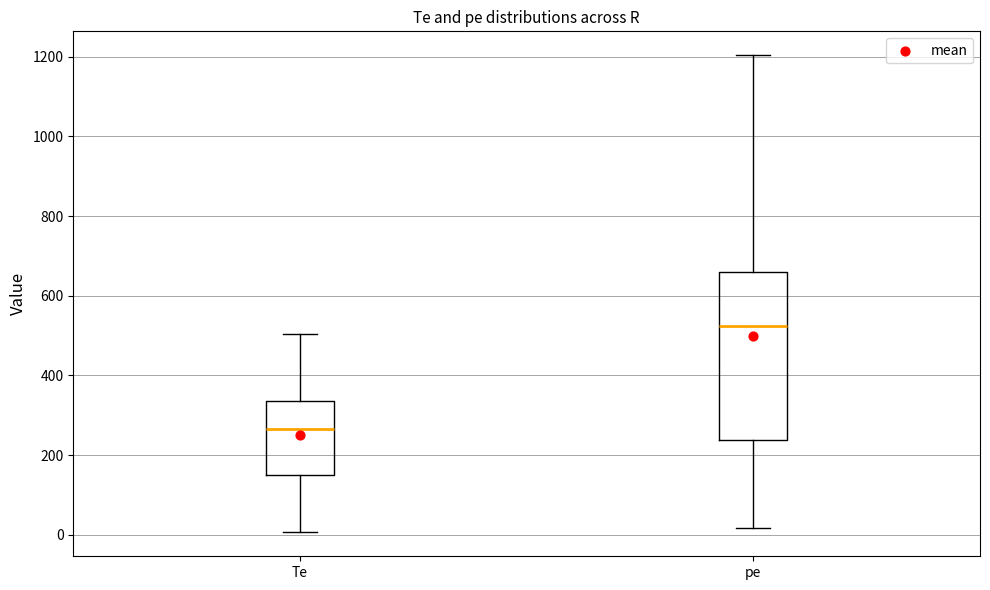

Reading left to right, transcribe this box plot: for each box, give where its median line is, the range the box spans, and where its two whiskers end, as read against the y-axis. The values are not printed on the chart, so give them approximately, as read against the axis.

Te: median 260, box 160 to 340, whiskers 0 to 500
pe: median 520, box 240 to 660, whiskers 20 to 1200